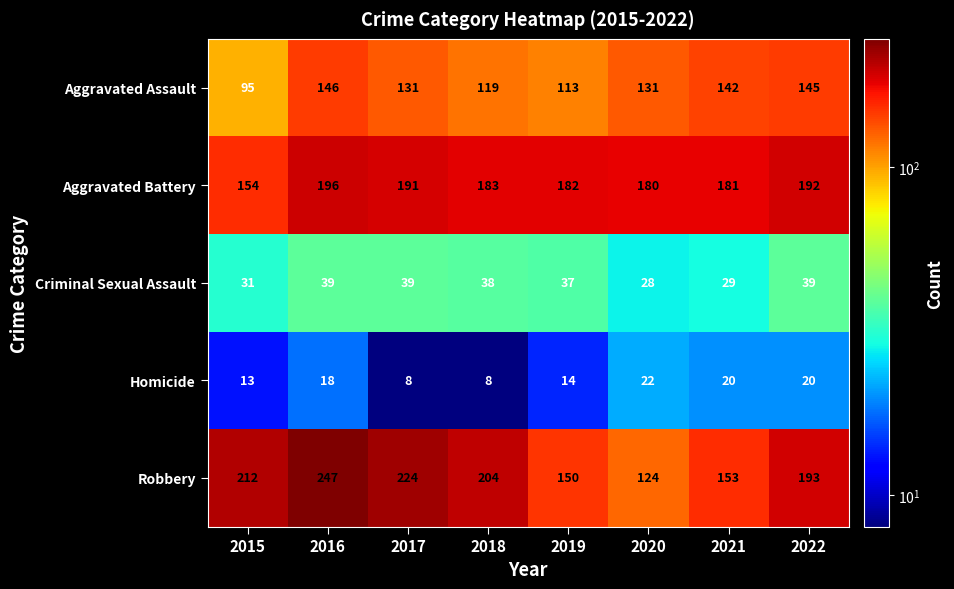

Count the number of data series in this chart.

5